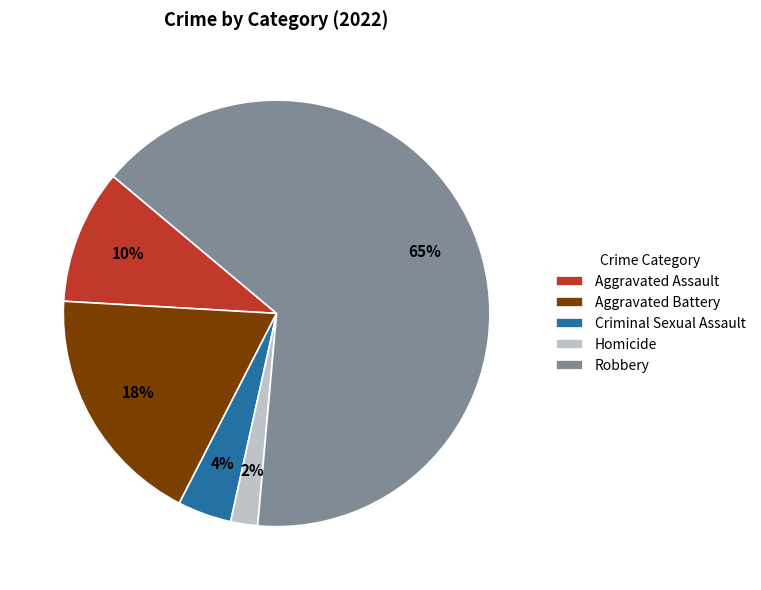

How many slices are in this pie chart?

5